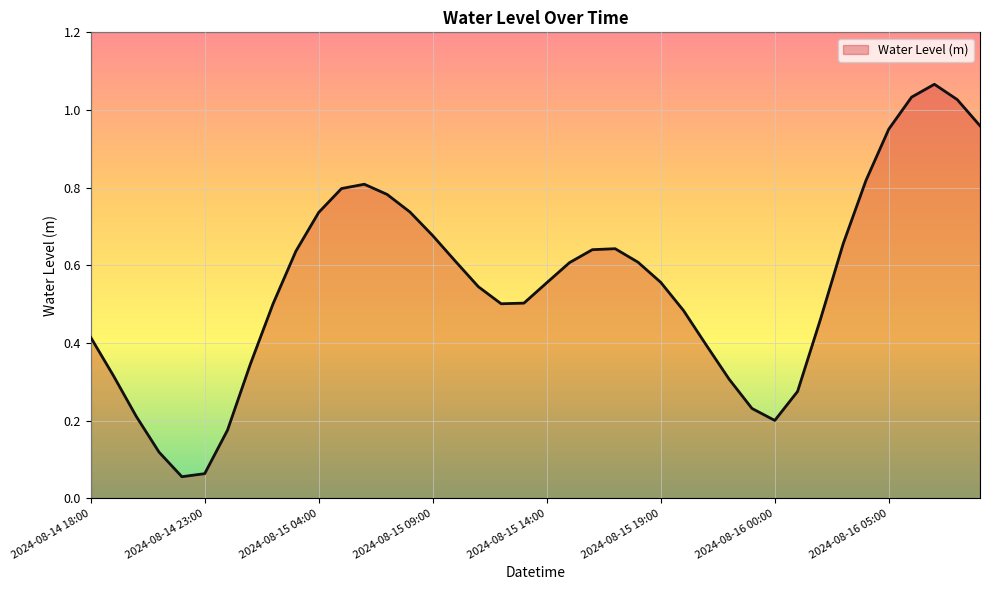

How many distinct data groups are displayed?

1